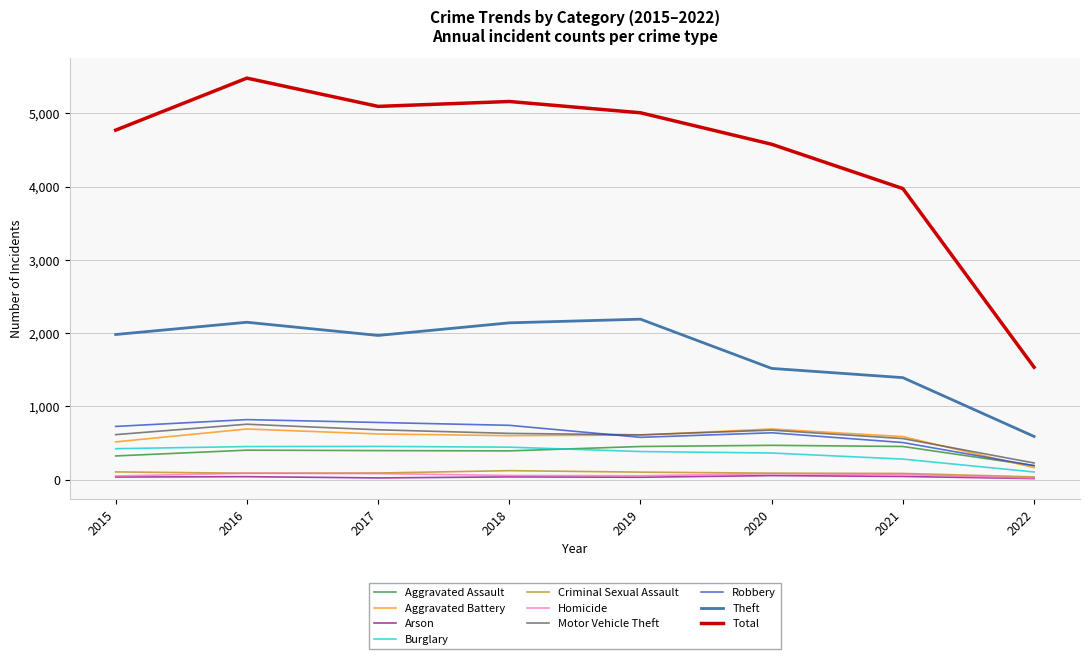

Which category has the lowest value in the Total series?

2022